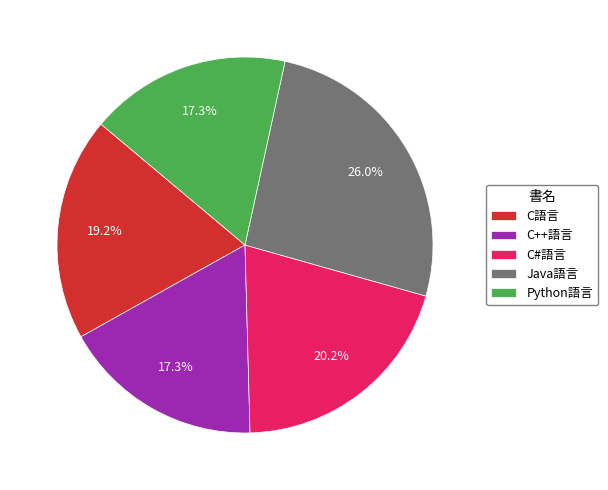

True or false: Java語言 accounts for 26% of the total.

True